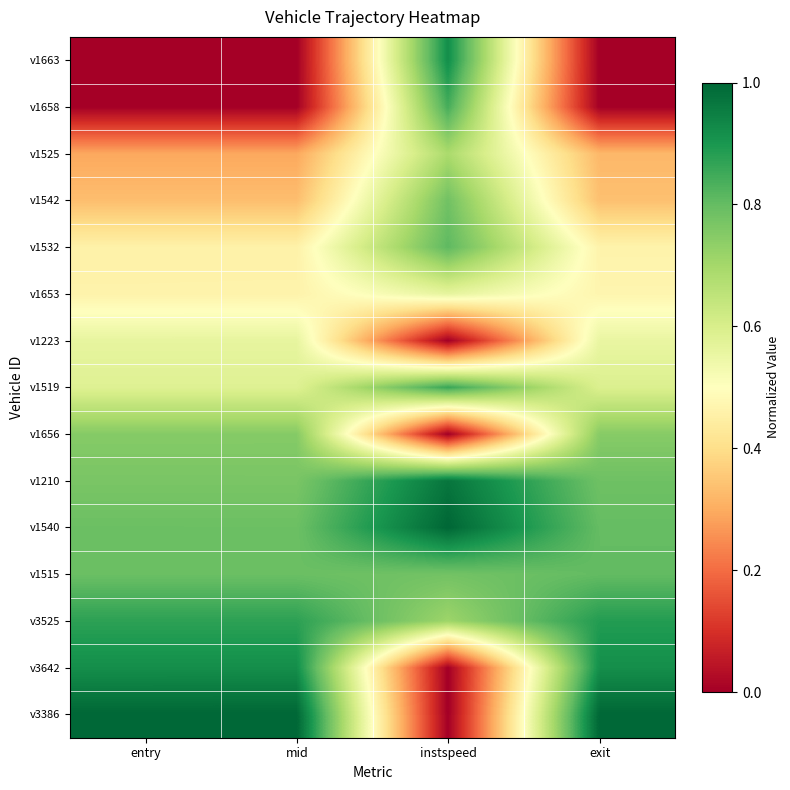

Count the number of data series in this chart.

15